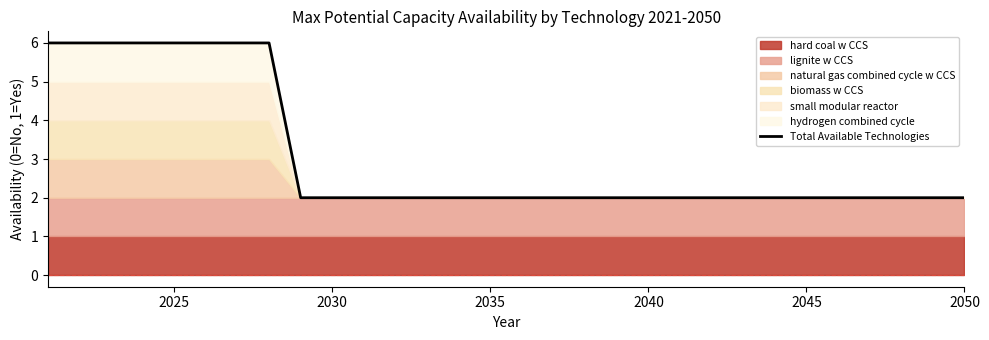

Does the chart display data point markers on the line(s)?

No